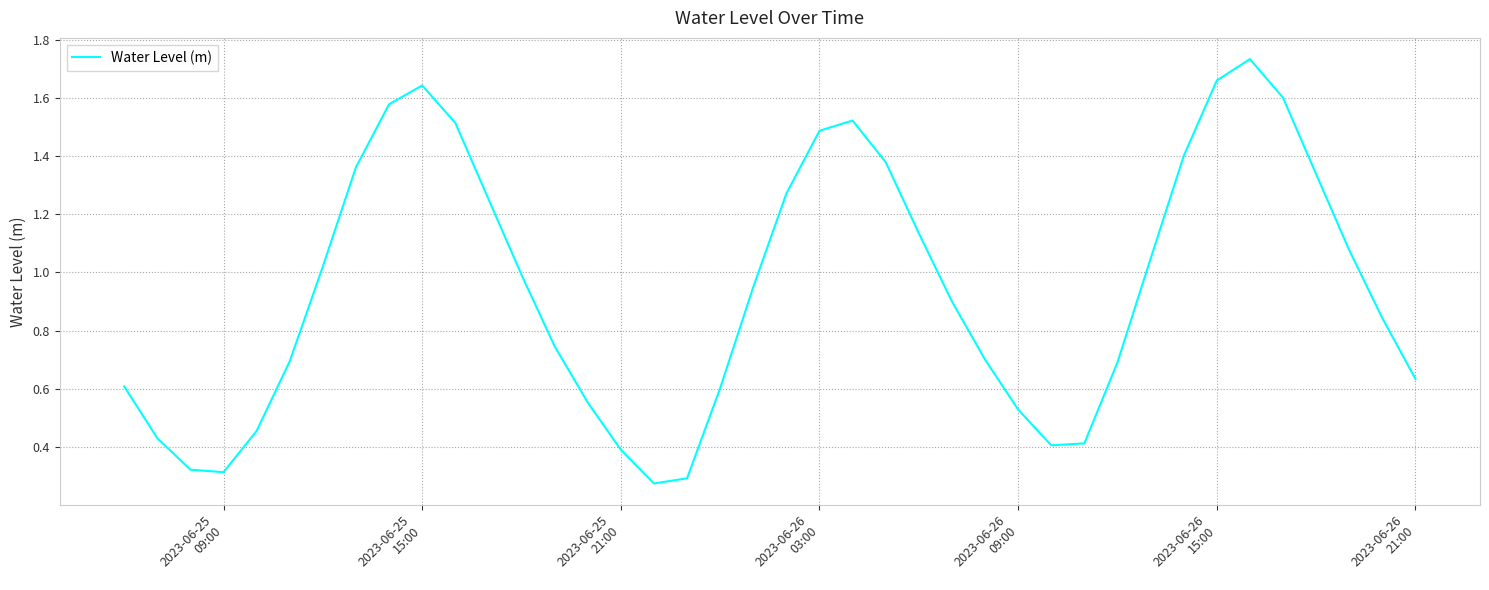

Reading left to right, what are all the values shown in this chart?

0.6	0.4	0.3	0.3	0.5	0.7	1.0	1.4	1.6	1.6	1.5	1.3	1.0	0.7	0.6	0.4	0.3	0.3	0.6	0.9	1.3	1.5	1.5	1.4	1.1	0.9	0.7	0.5	0.4	0.4	0.7	1.0	1.4	1.7	1.7	1.6	1.3	1.1	0.8	0.6